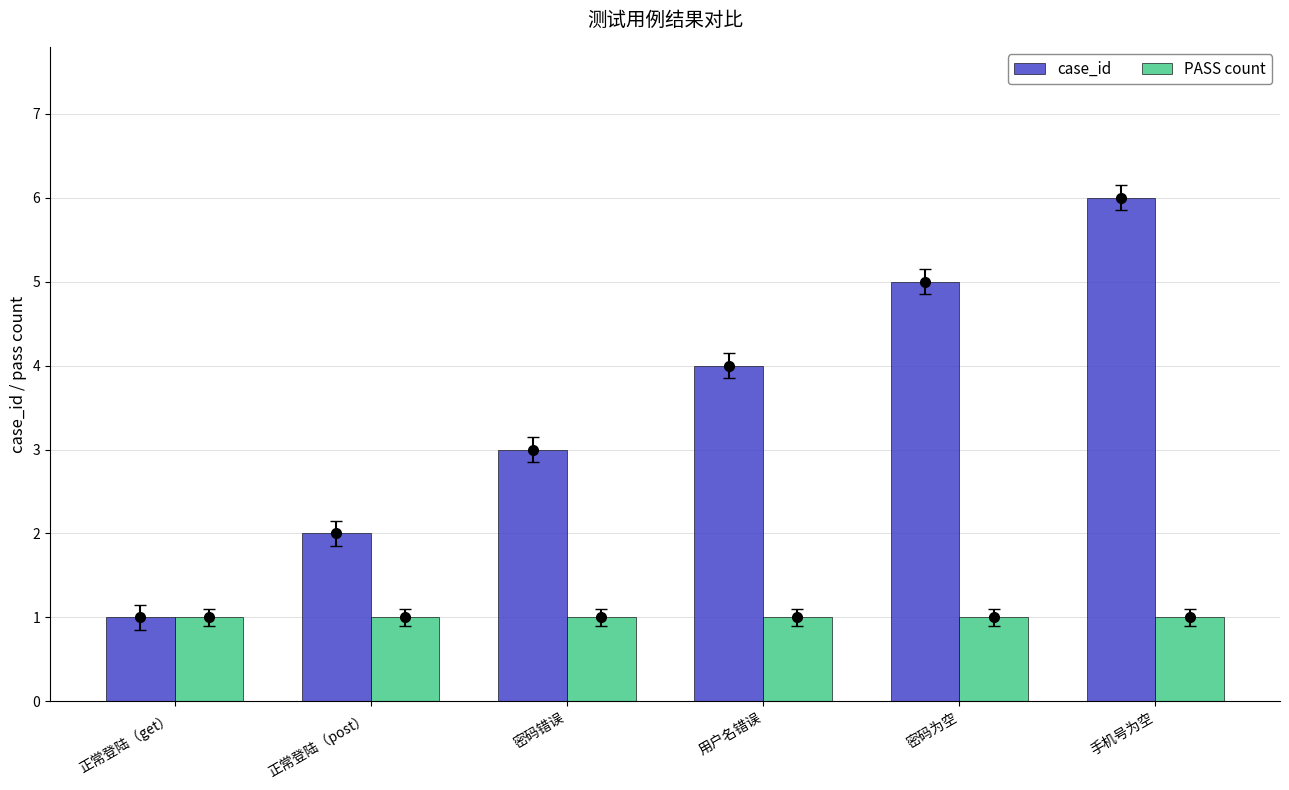

How many data points does each series have?

6